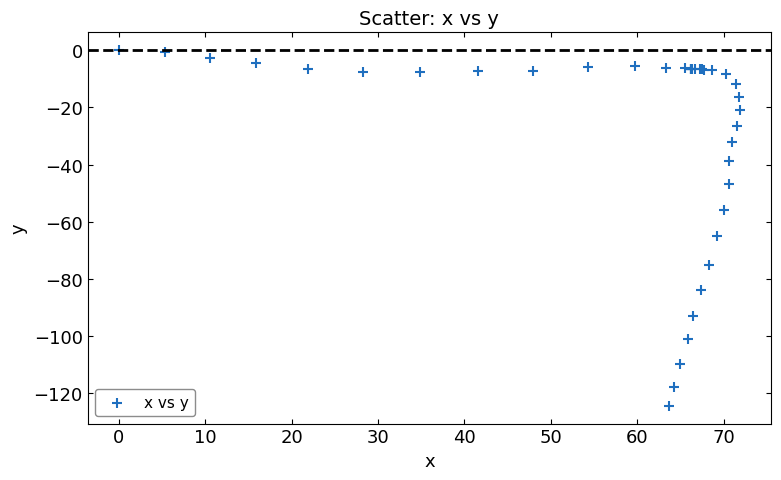

What Y value in the scatter plot is closest to -62?

-64.9